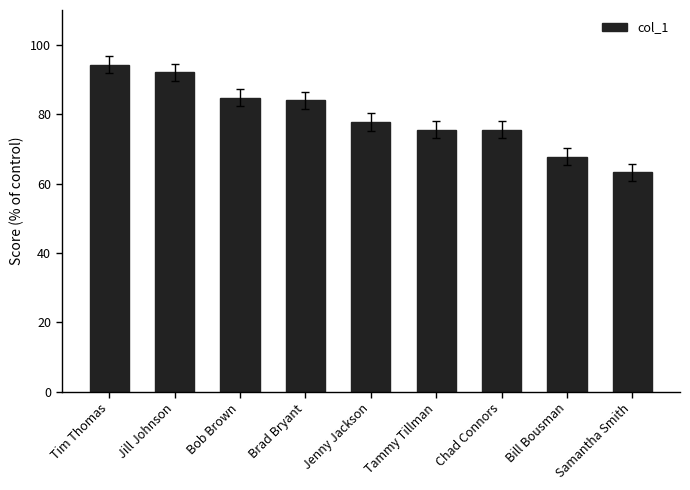

Which category has the lowest value across all series?

Samantha Smith